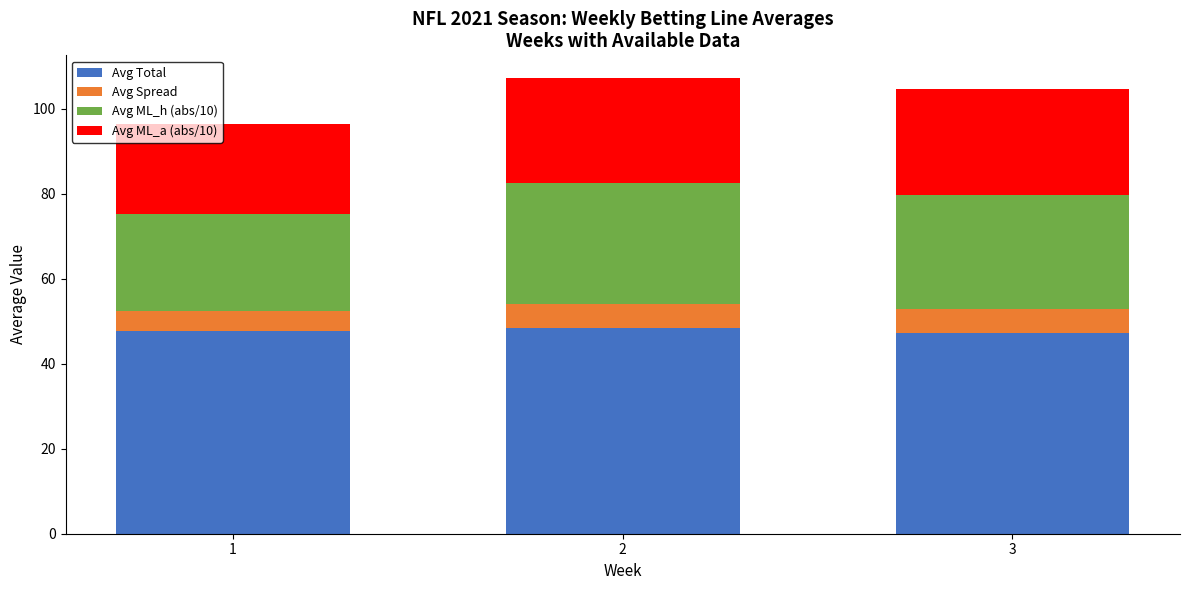

What is the sum of the Avg Total values at 1 and 2?

96.2